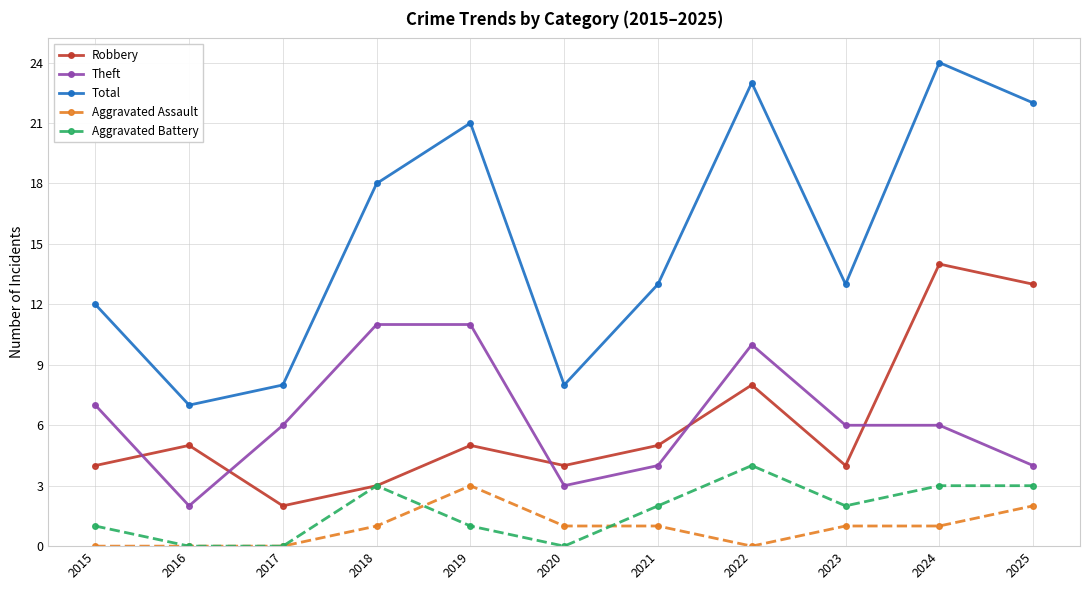

What is the highest value of the Aggravated Assault series?

3